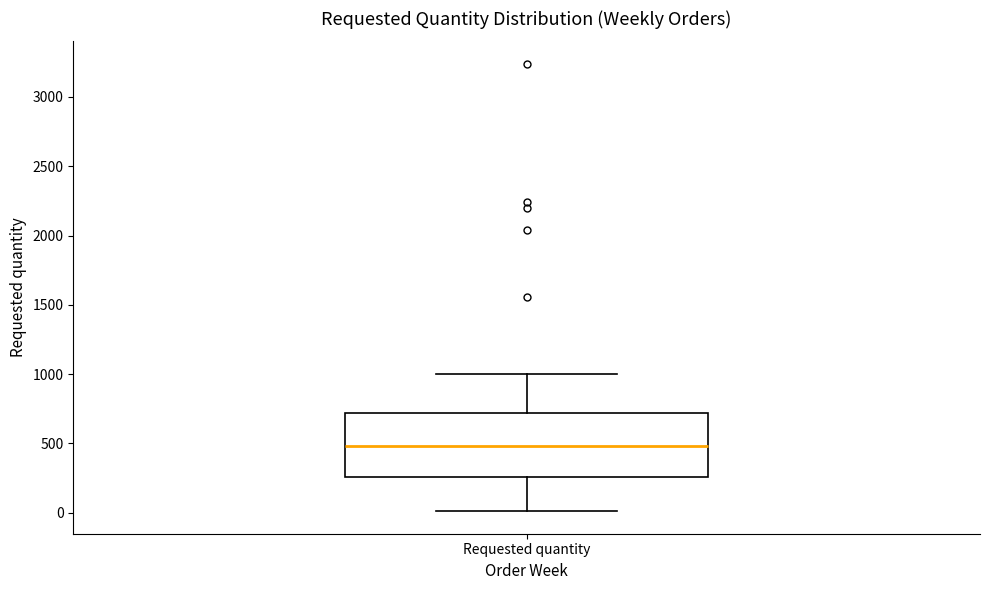

Transcribe this box plot: give where the median line is, the range the box spans, and where the two whiskers end, as read against the y-axis. The values are not printed on the chart, so give them approximately, as read against the axis.

median 500, box 250 to 700, whiskers 0 to 1000